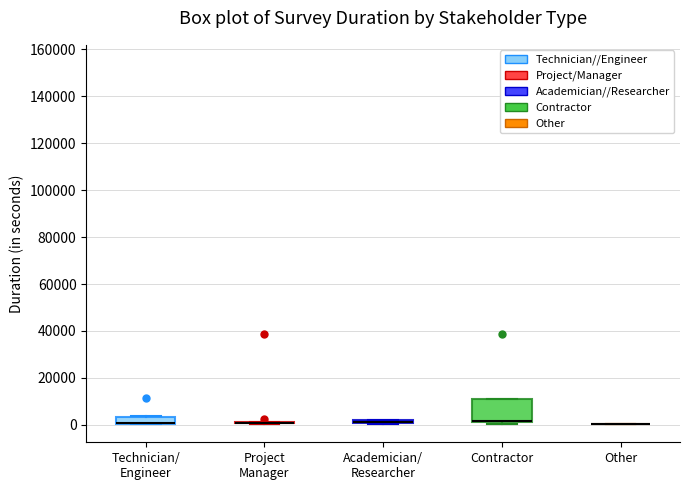

Which box is the tallest, from its lower edge to its upper edge?

Contractor